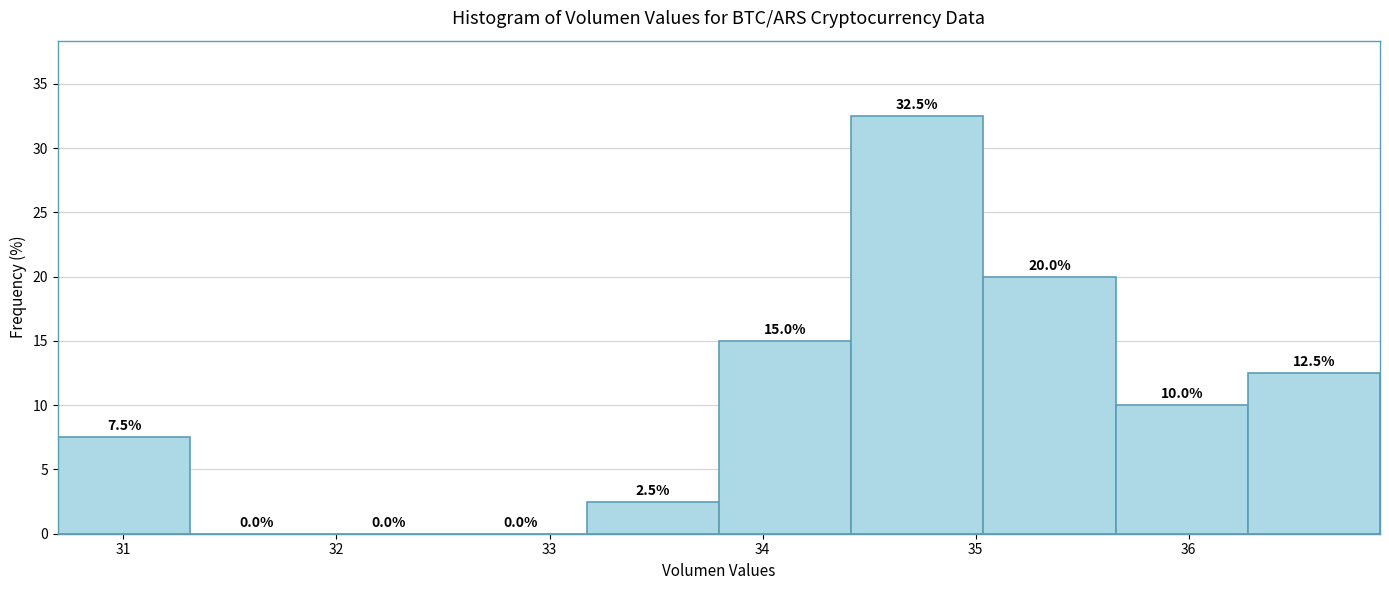

How tall is the bar that spans 33.2 to 33.8 on the x-axis? The bar edges are not printed on the chart, so give them approximately, as read against the axis.

2.5